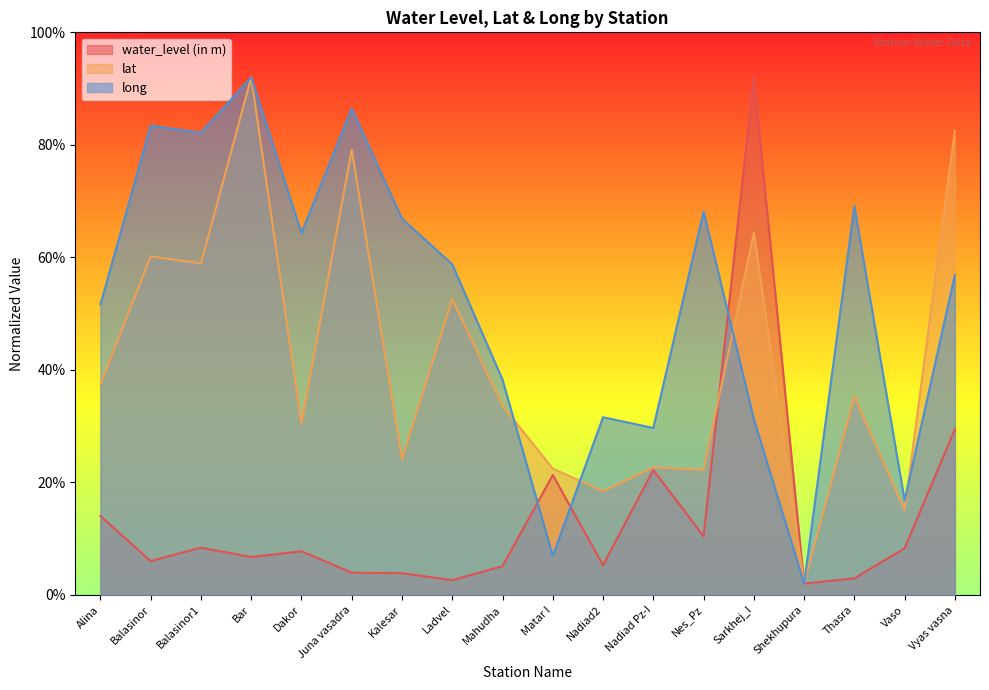

At which label does lat reach its peak?

Bar